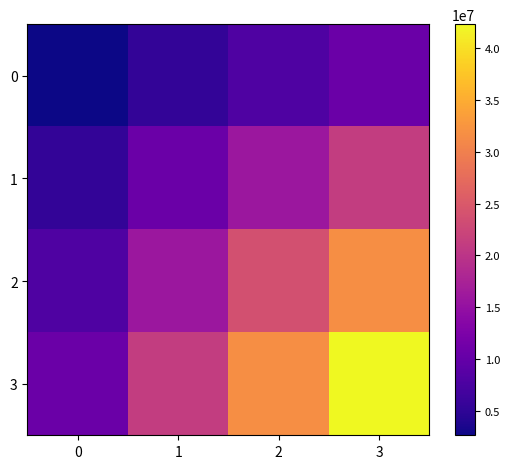

Reading right to left, list all the values displayed in this chart.

0: 3=10576460	2=7932345	1=5288230	0=2644115
1: 3=21152920	2=15864690	1=10576460	0=5288230
2: 3=31729380	2=23797035	1=15864690	0=7932345
3: 3=42305840	2=31729380	1=21152920	0=10576460